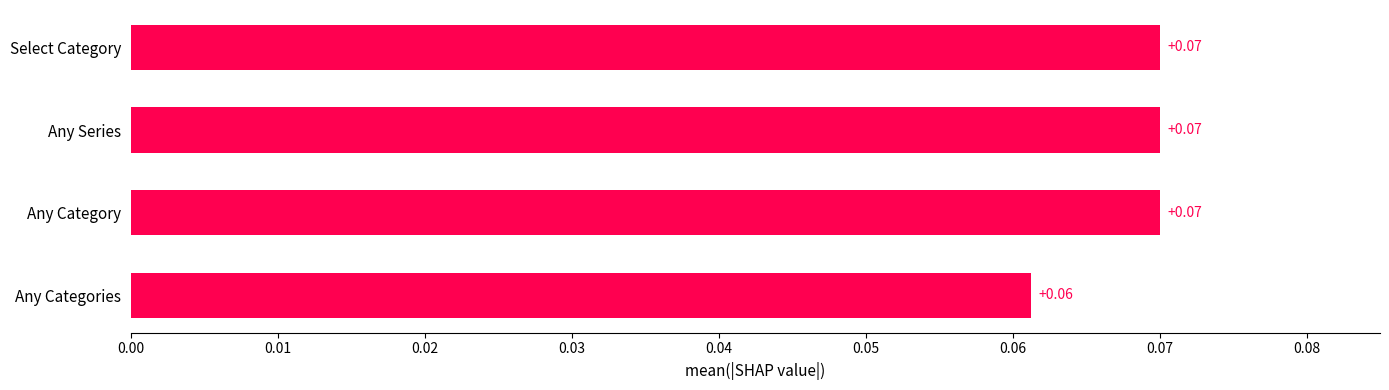

How many distinct data groups are displayed?

1